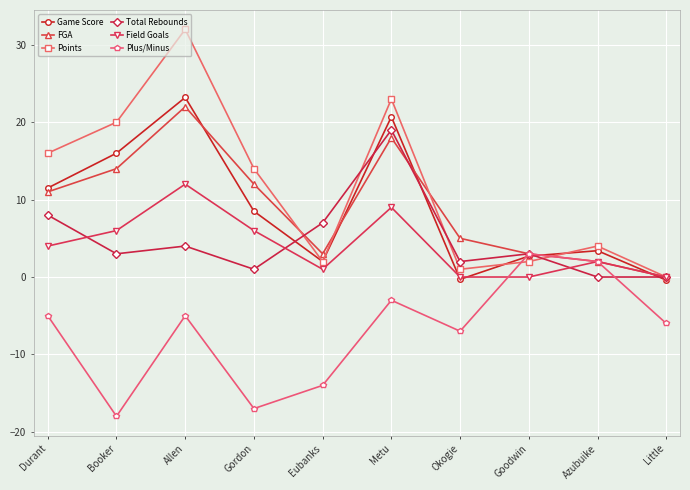

At how many categories does at least one series exceed 2?

9